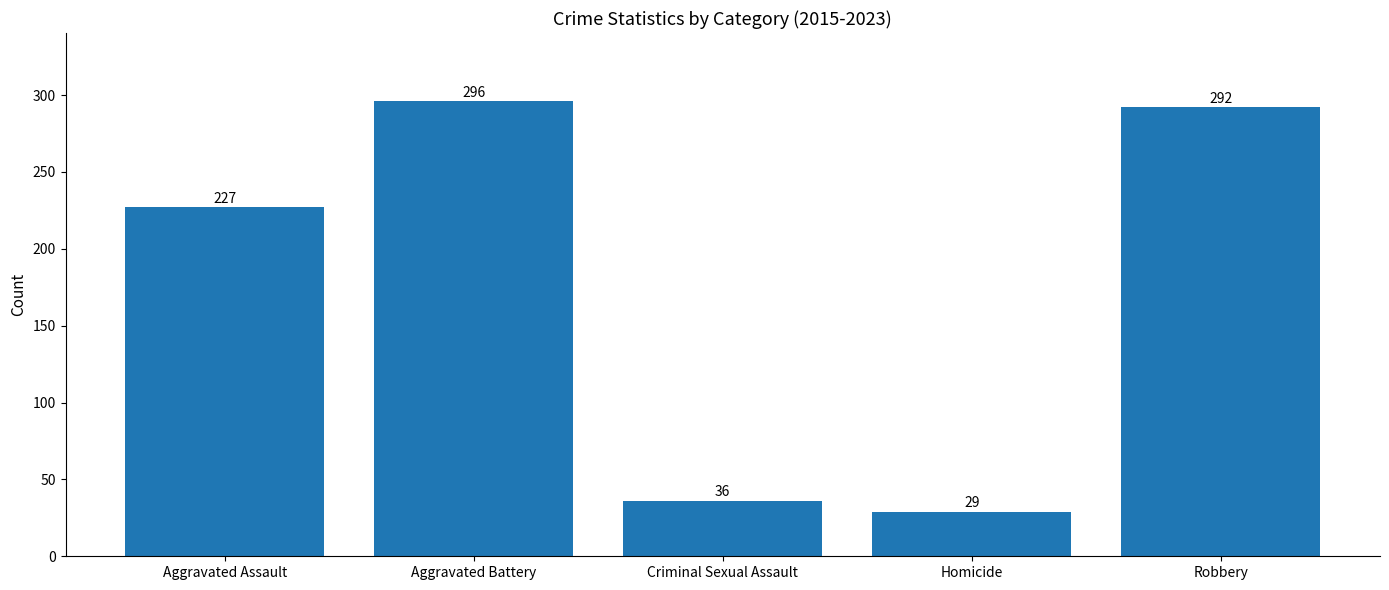

The chart shows a value of 10 at Criminal Sexual Assault. True or false?

False